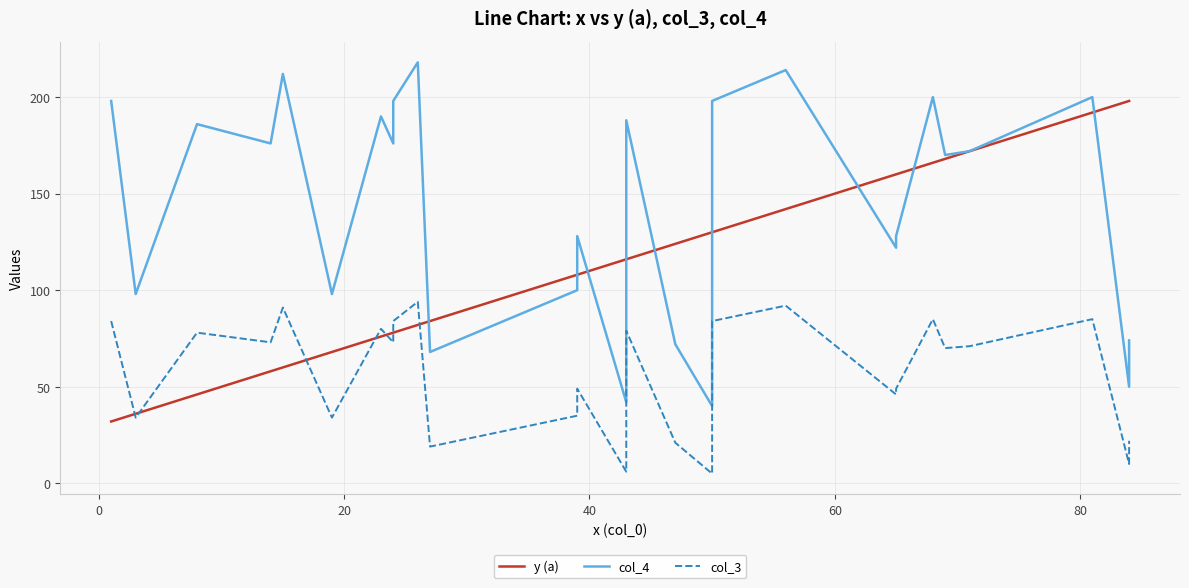

Reading right to left, what are all the values shown in this chart?

y (a): 198	198	192	172	168	166	160	160	142	130	130	124	116	116	108	108	84	82	78	78	76	68	60	58	46	36	32
col_4: 74	50	200	172	170	200	128	122	214	198	40	72	188	42	128	100	68	218	198	176	190	98	212	176	186	98	198
col_3: 22	10	85	71	70	85	49	46	92	84	5	21	79	6	49	35	19	94	84	73	80	34	91	73	78	34	84